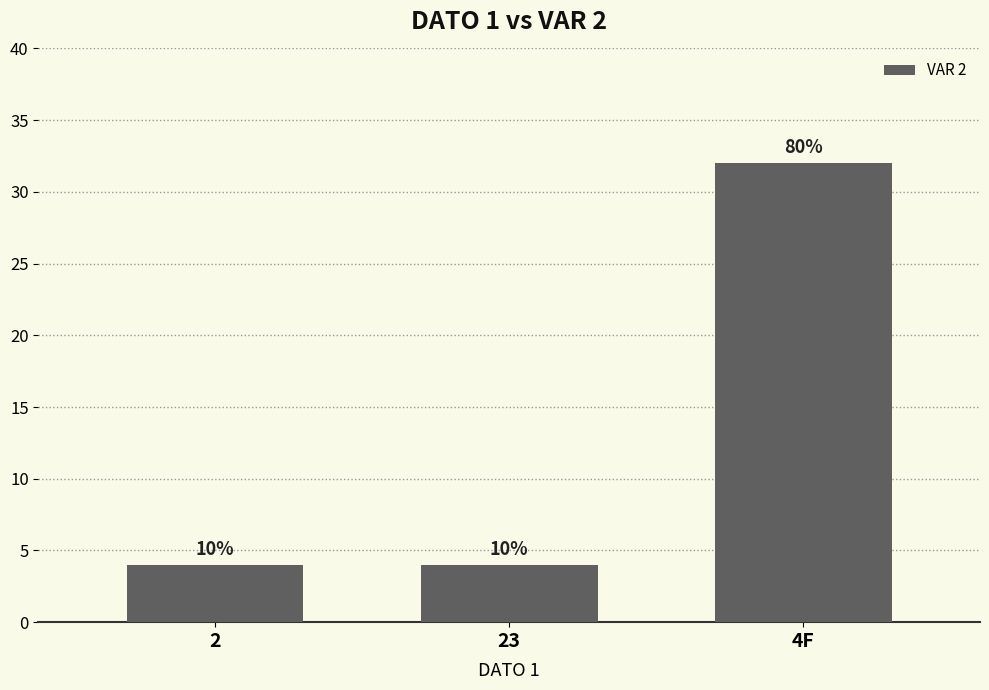

Does the chart contain stacked bars?

No